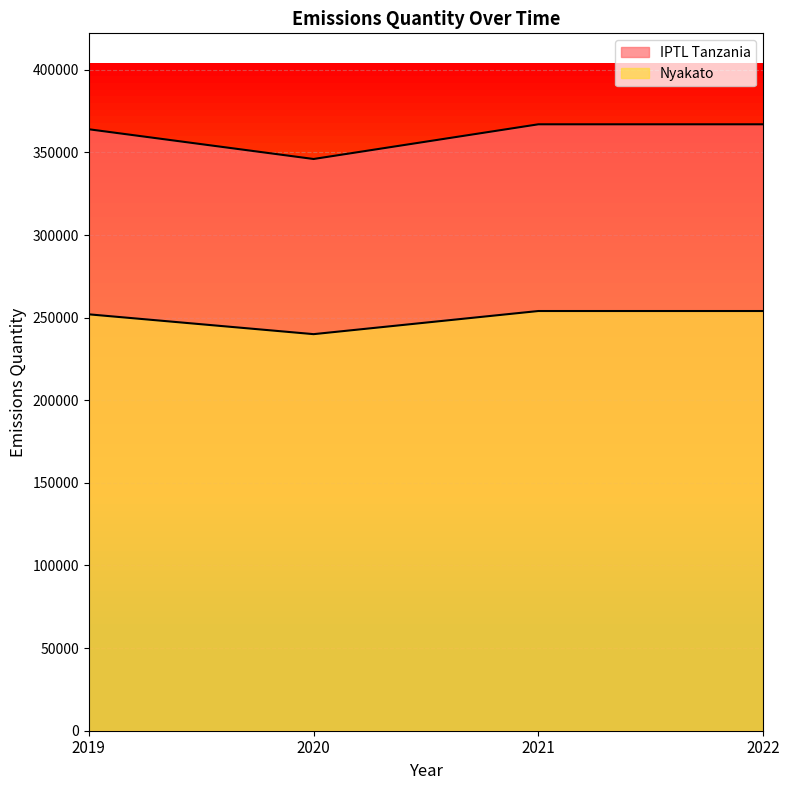

How many IPTL Tanzania values are between 364000 and 367000?

3